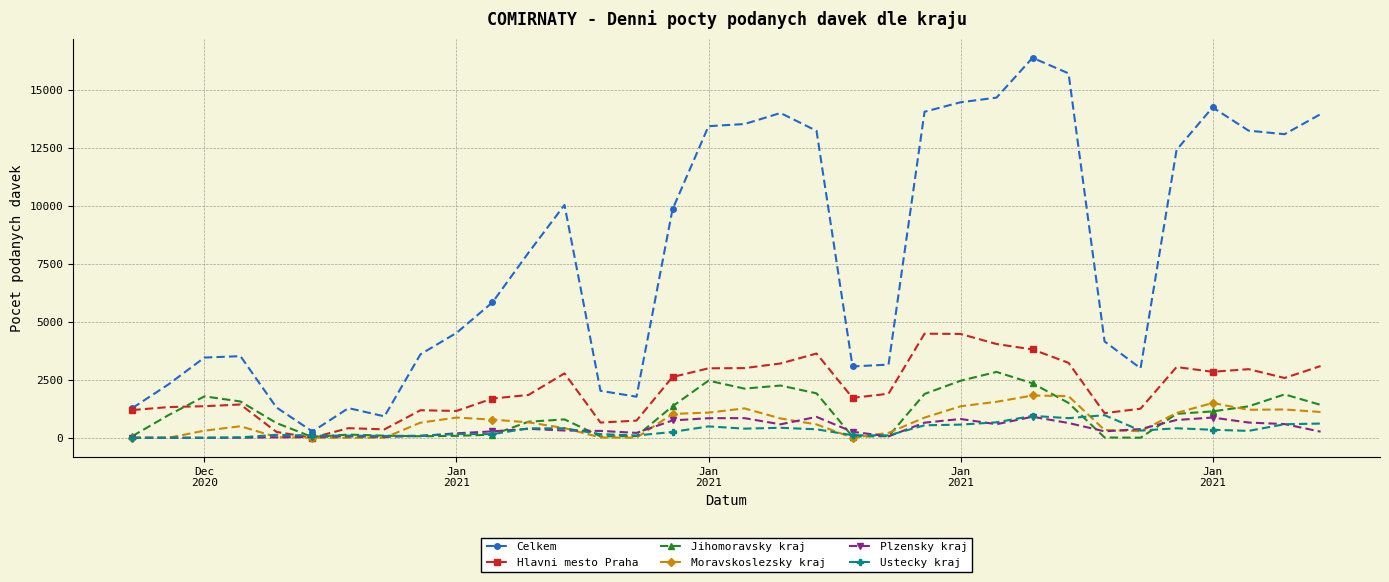

Which series has the largest range (max minus min)?

Celkem